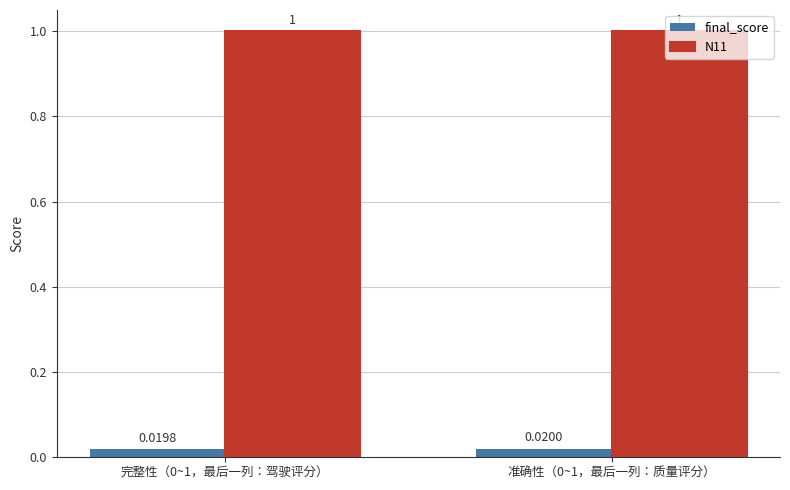

What is the sum of the N11 values at 完整性（0~1，最后一列：驾驶评分） and 准确性（0~1，最后一列：质量评分）?

2.0